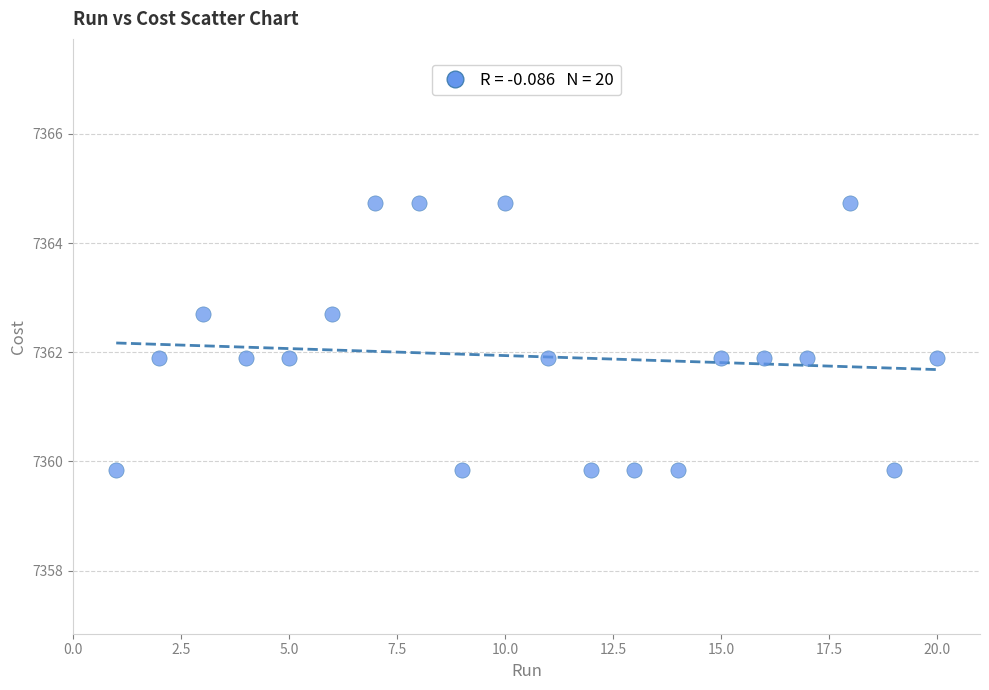

What is the range of X values (max minus min)?

19.0